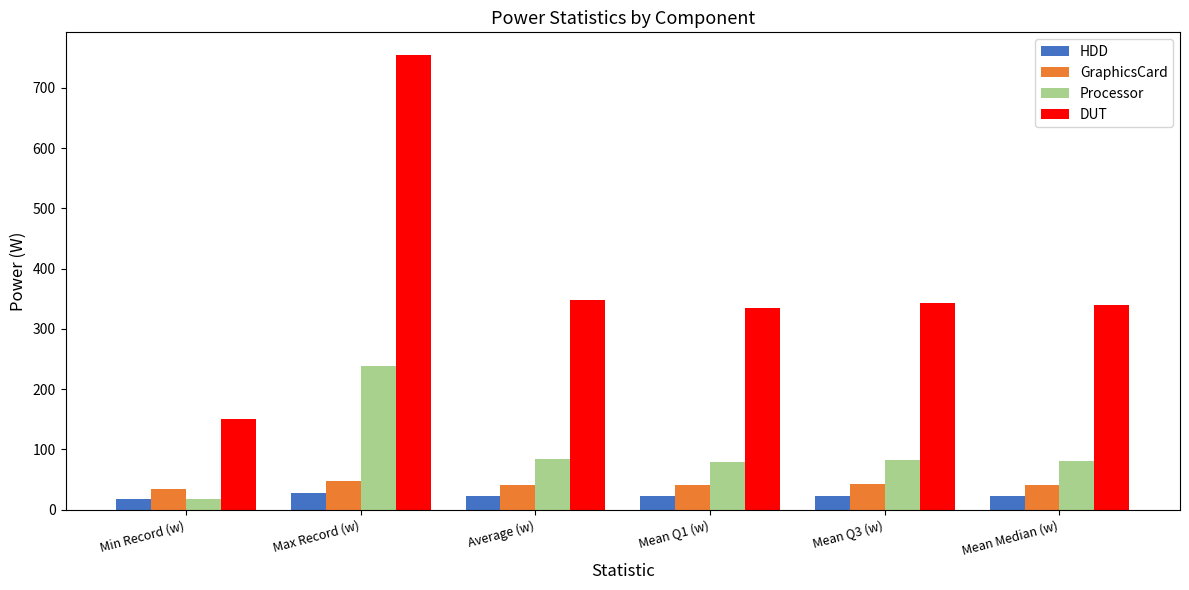

Rank the series by their maximum value, from highest to lowest.

DUT, Processor, GraphicsCard, HDD